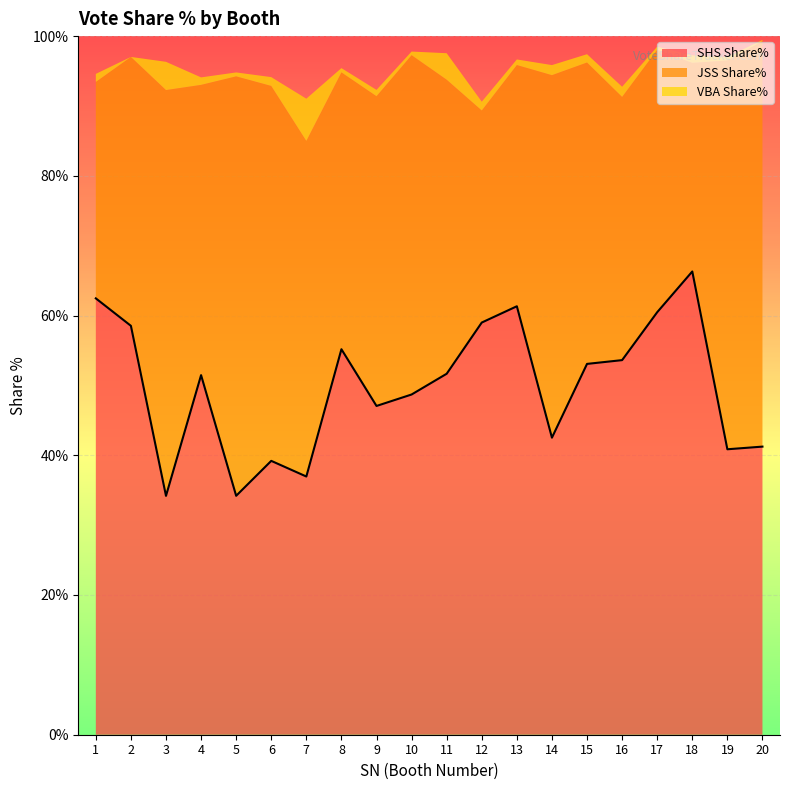

True or false: SHS Share% and VBA Share% intersect in this chart.

False